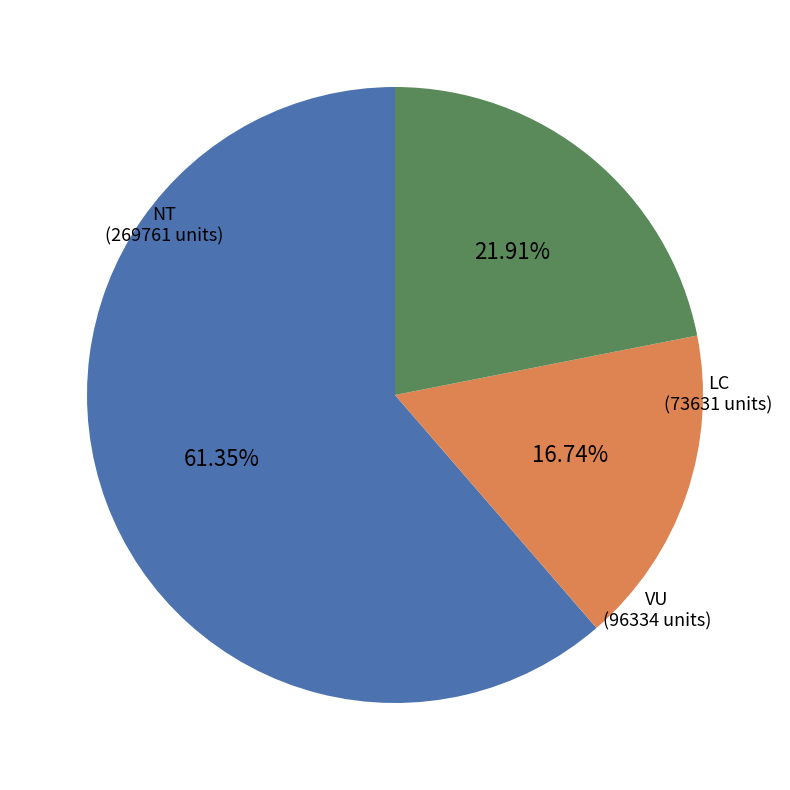

Between LC and VU, which is larger?

VU